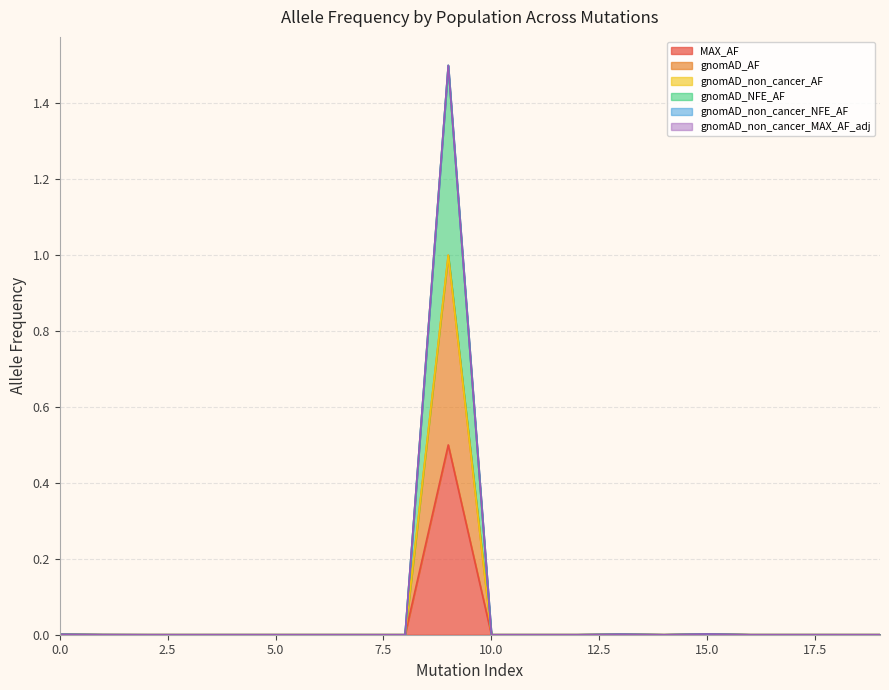

Count the number of categories in the chart.

20